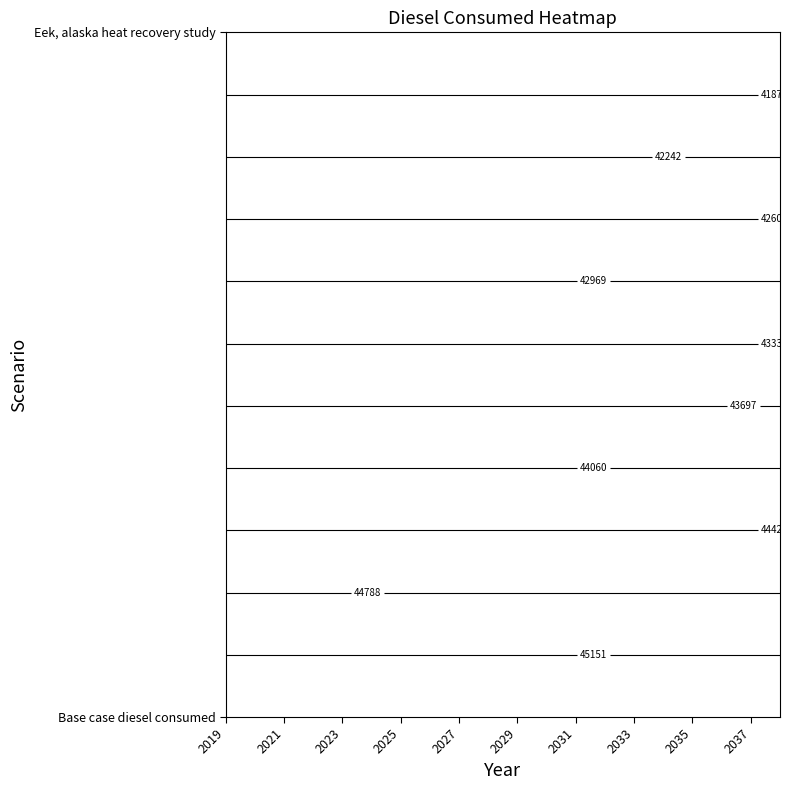

At how many categories does at least one series exceed 43819?

20